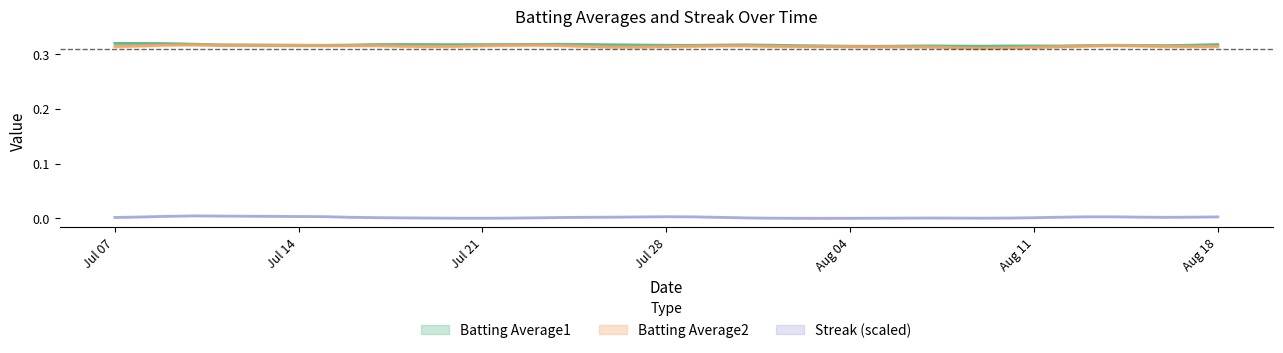

Reading left to right, what are all the values shown in this chart?

Batting Average1: 0.3	0.3	0.3	0.3	0.3	0.3	0.3	0.3	0.3	0.3	0.3	0.3	0.3	0.3	0.3	0.3	0.3	0.3	0.3	0.3	0.3	0.3	0.3	0.3	0.3	0.3	0.3	0.3	0.3	0.3	0.3	0.3	0.3	0.3	0.3	0.3	0.3	0.3	0.3	0.3
Batting Average2: 0.3	0.3	0.3	0.3	0.3	0.3	0.3	0.3	0.3	0.3	0.3	0.3	0.3	0.3	0.3	0.3	0.3	0.3	0.3	0.3	0.3	0.3	0.3	0.3	0.3	0.3	0.3	0.3	0.3	0.3	0.3	0.3	0.3	0.3	0.3	0.3	0.3	0.3	0.3	0.3
Streak (scaled): 0.0	0.0	0.0	0.0	0.0	0.0	0.0	0.0	0.0	0.0	0.0	0.0	0.0	0.0	0.0	0.0	0.0	0.0	0.0	0.0	0.0	0.0	0.0	0.0	0.0	0.0	0.0	0.0	0.0	0.0	0.0	0.0	0.0	0.0	0.0	0.0	0.0	0.0	0.0	0.0